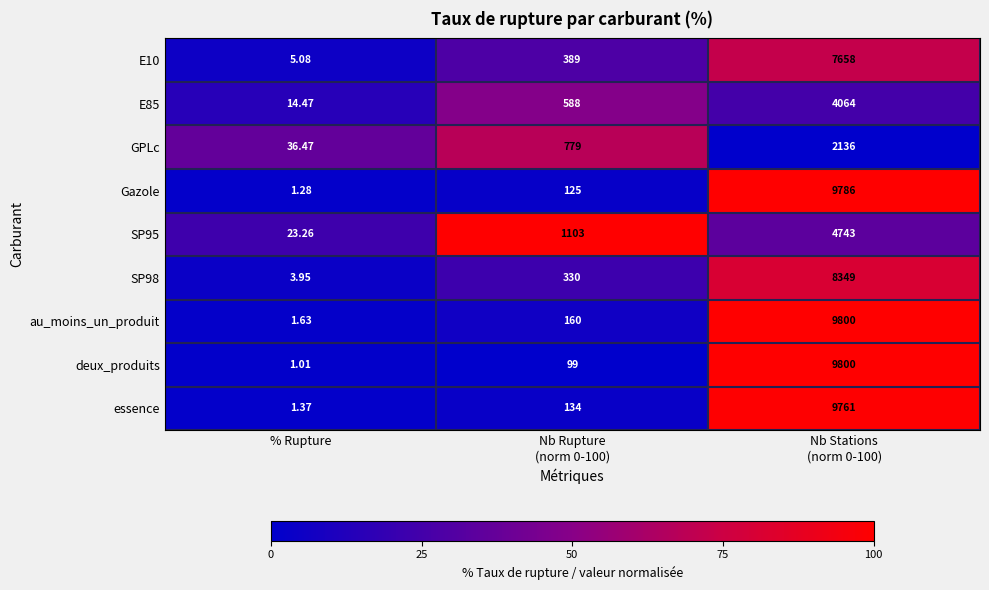

How many data points does each series have?

3